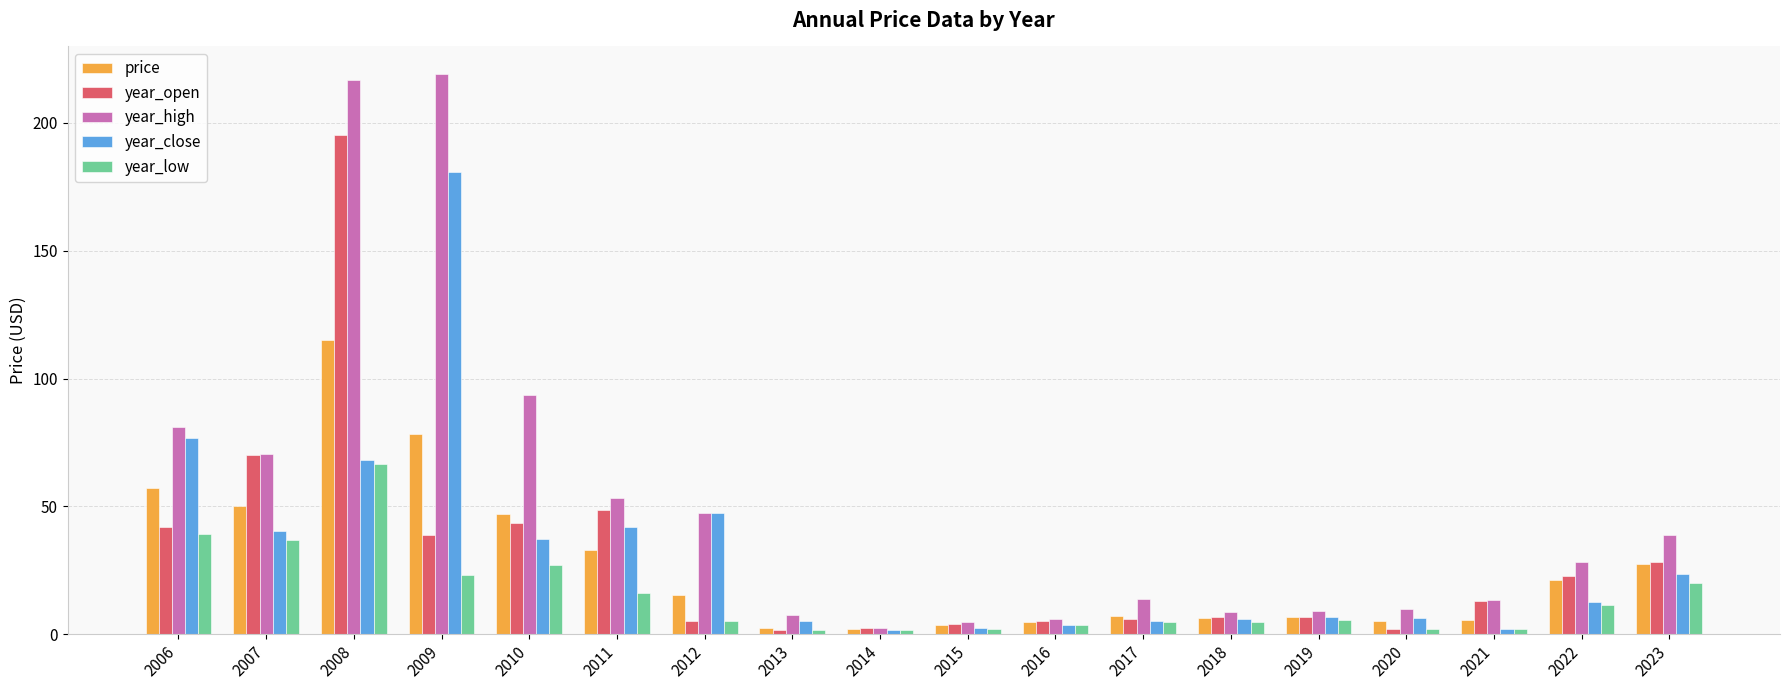

True or false: year_open has a value of 6.6 at 2019.

True